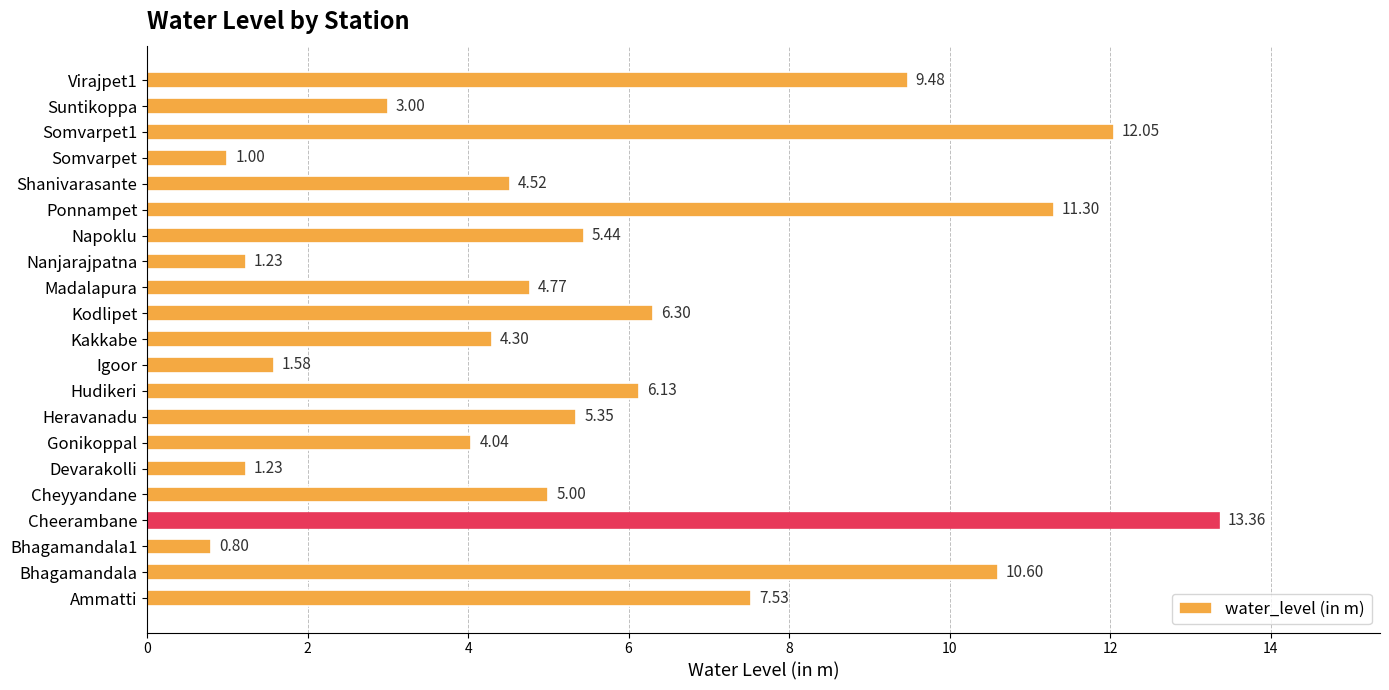

At which label is the value closest to 7?

Ammatti